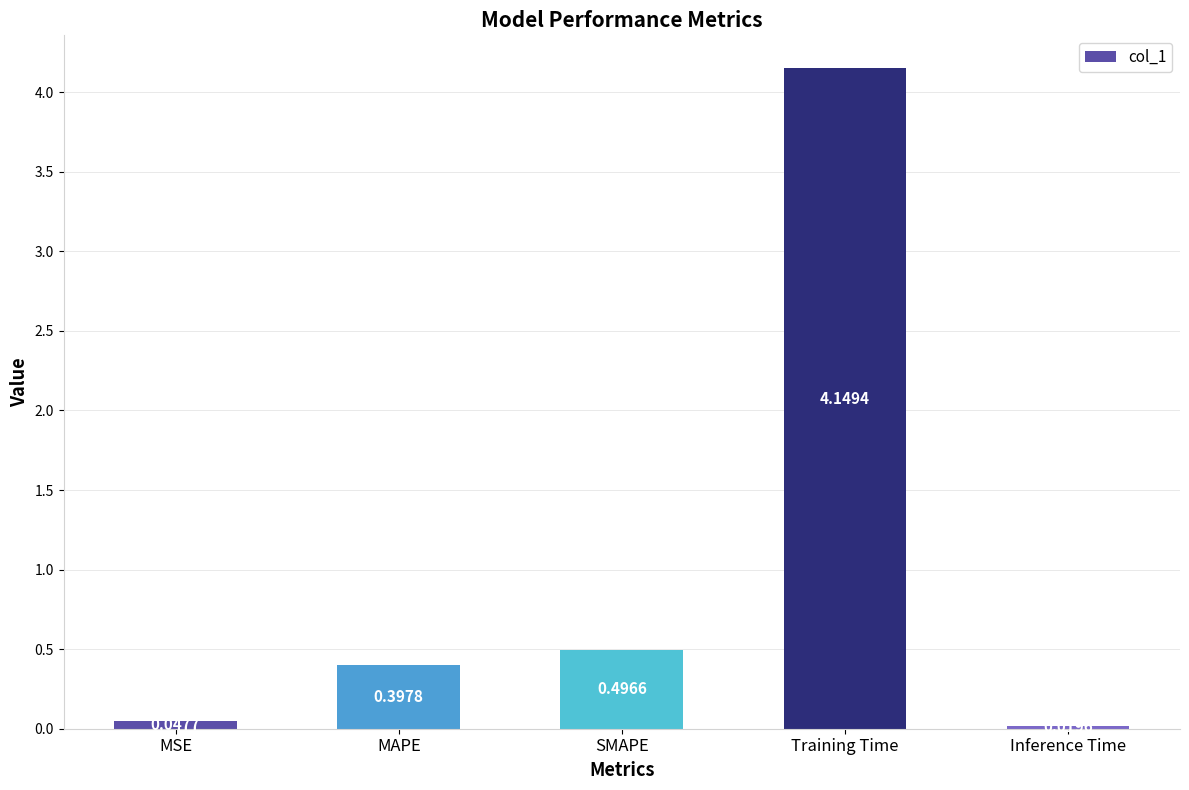

At which label is the value closest to 2?

SMAPE